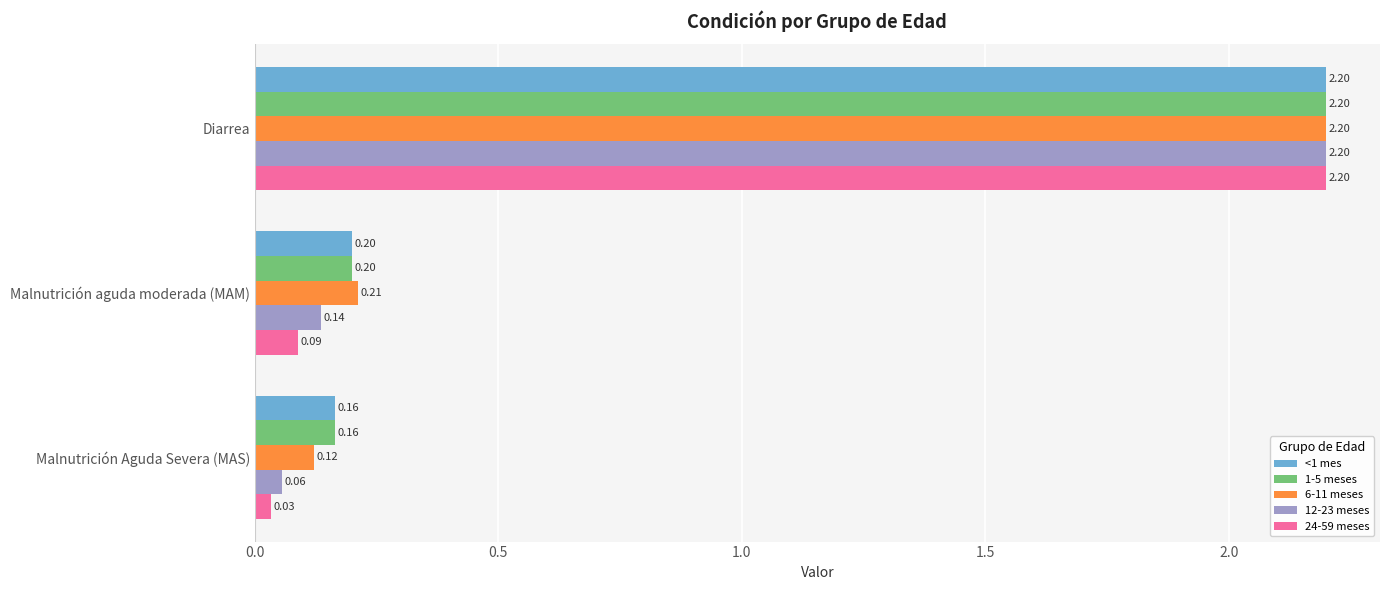

What is the total value across all series at Malnutrición aguda moderada (MAM)?

0.8